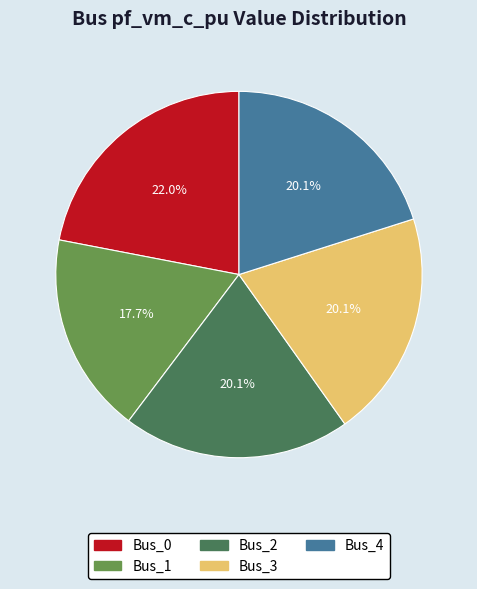

Which category has the biggest portion of the pie?

Bus_0